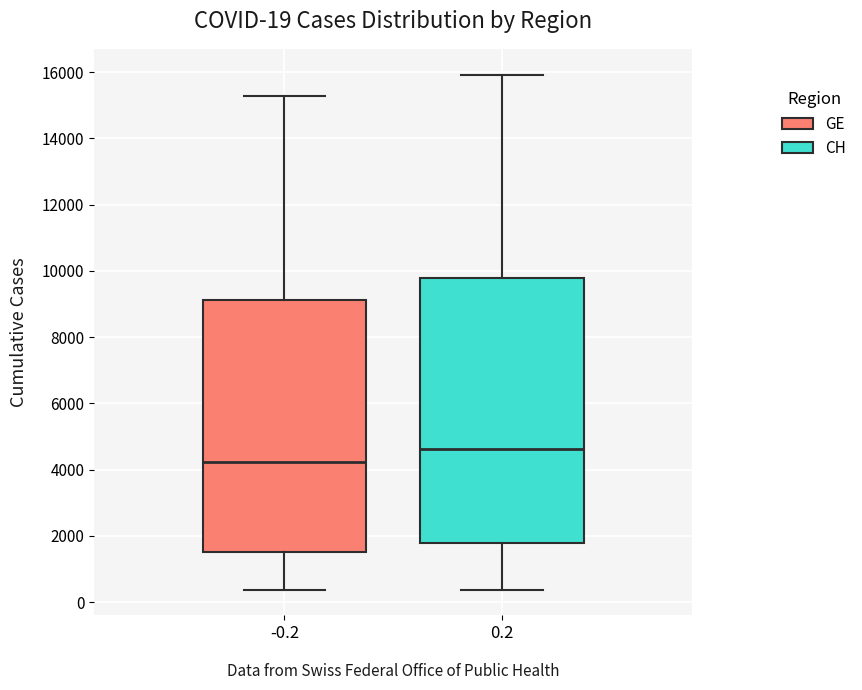

Which box's median line is the lowest?

-0.2